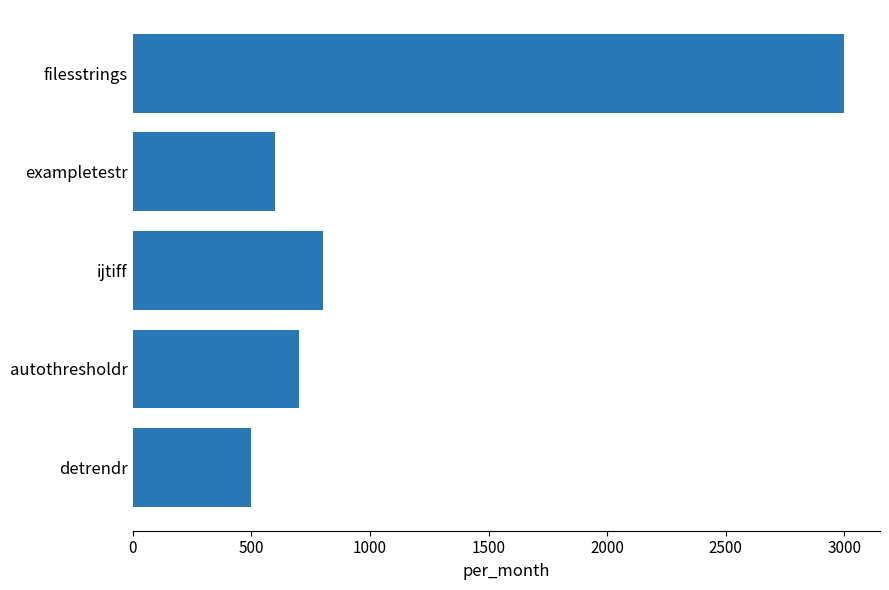

The value at detrendr is 169. True or false?

False